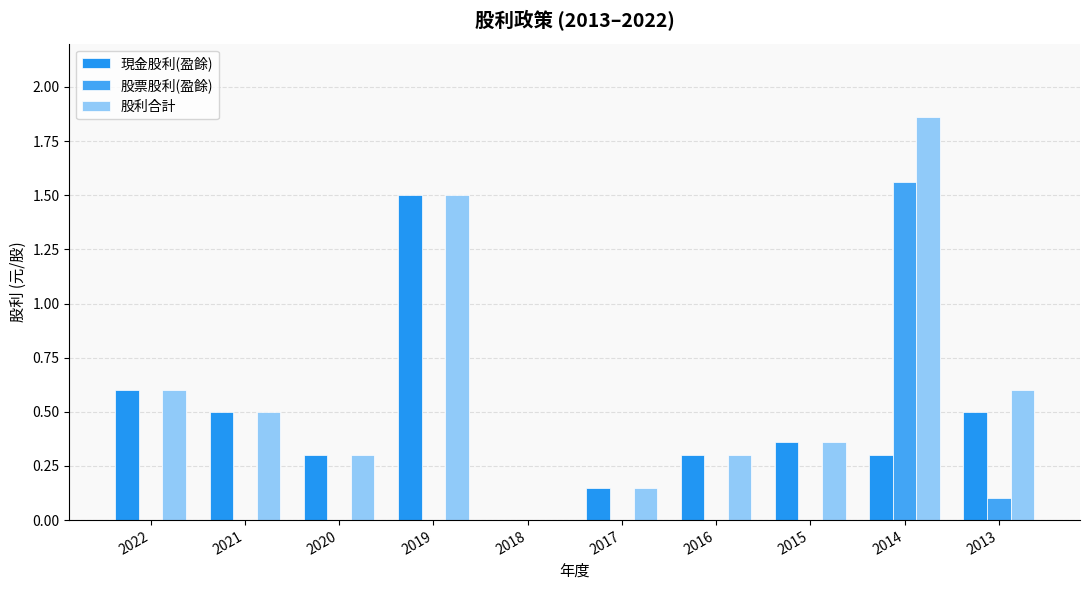

Are the bars grouped side by side (vs. stacked)?

Yes